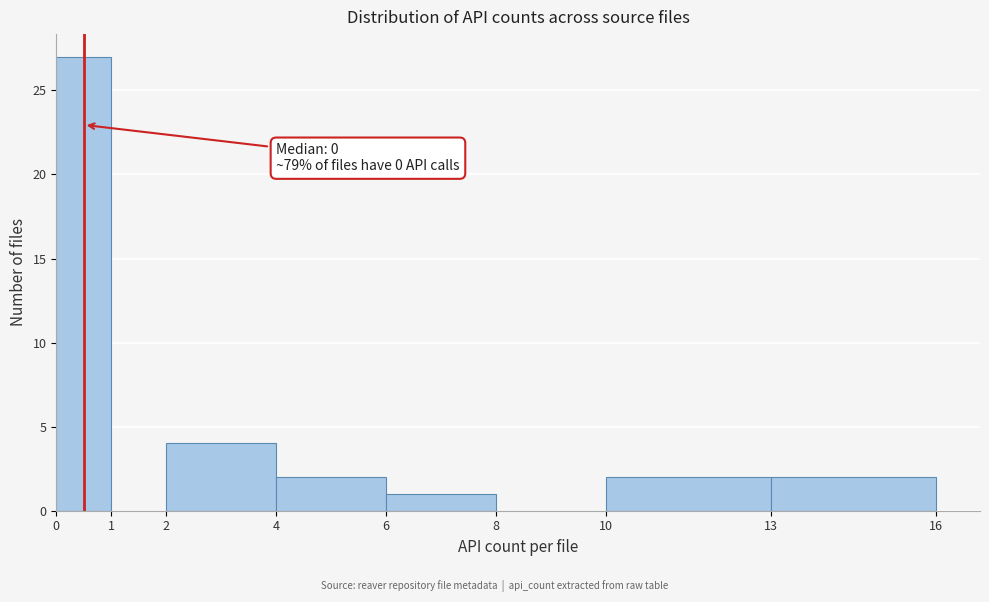

Which range on the x-axis has the tallest bar?

0 to 1